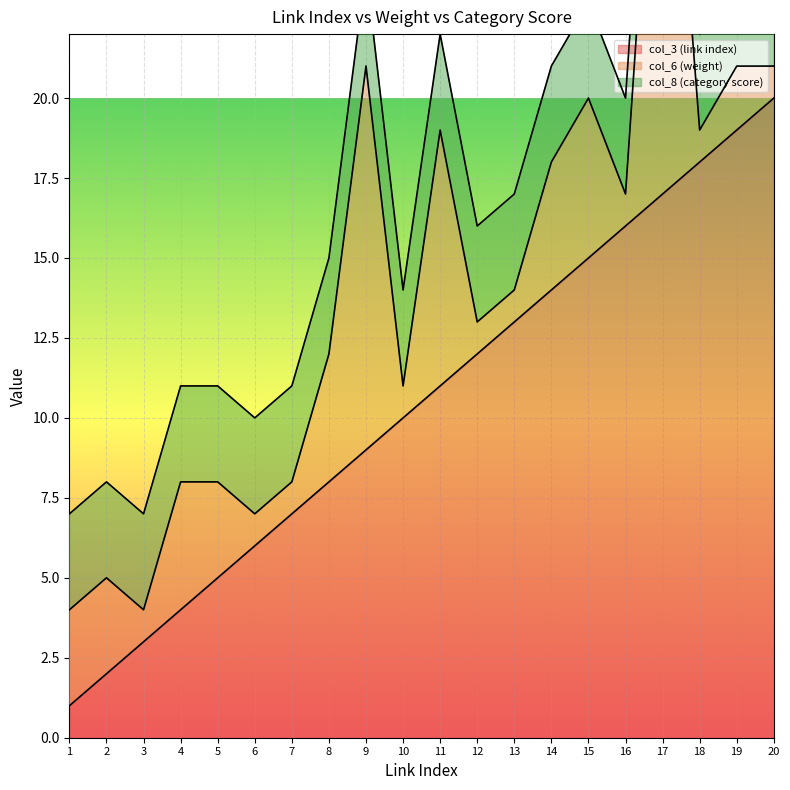

Which category has the lowest value across all series?

1